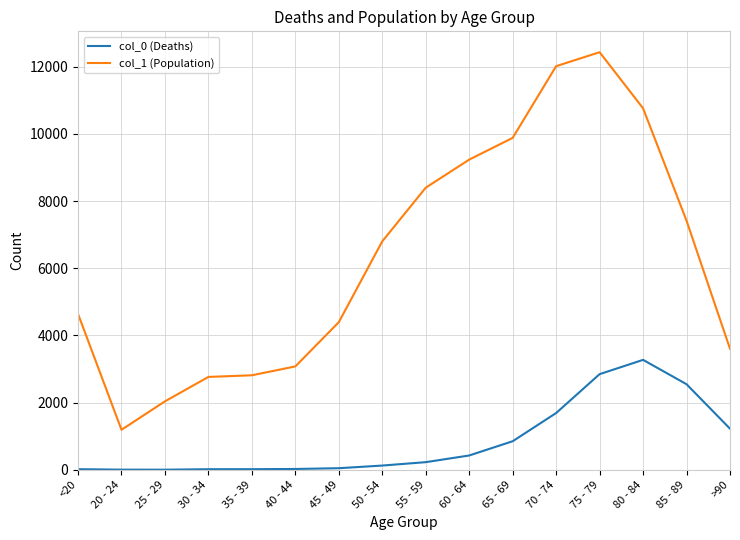

True or false: col_0 (Deaths) and col_1 (Population) intersect in this chart.

False